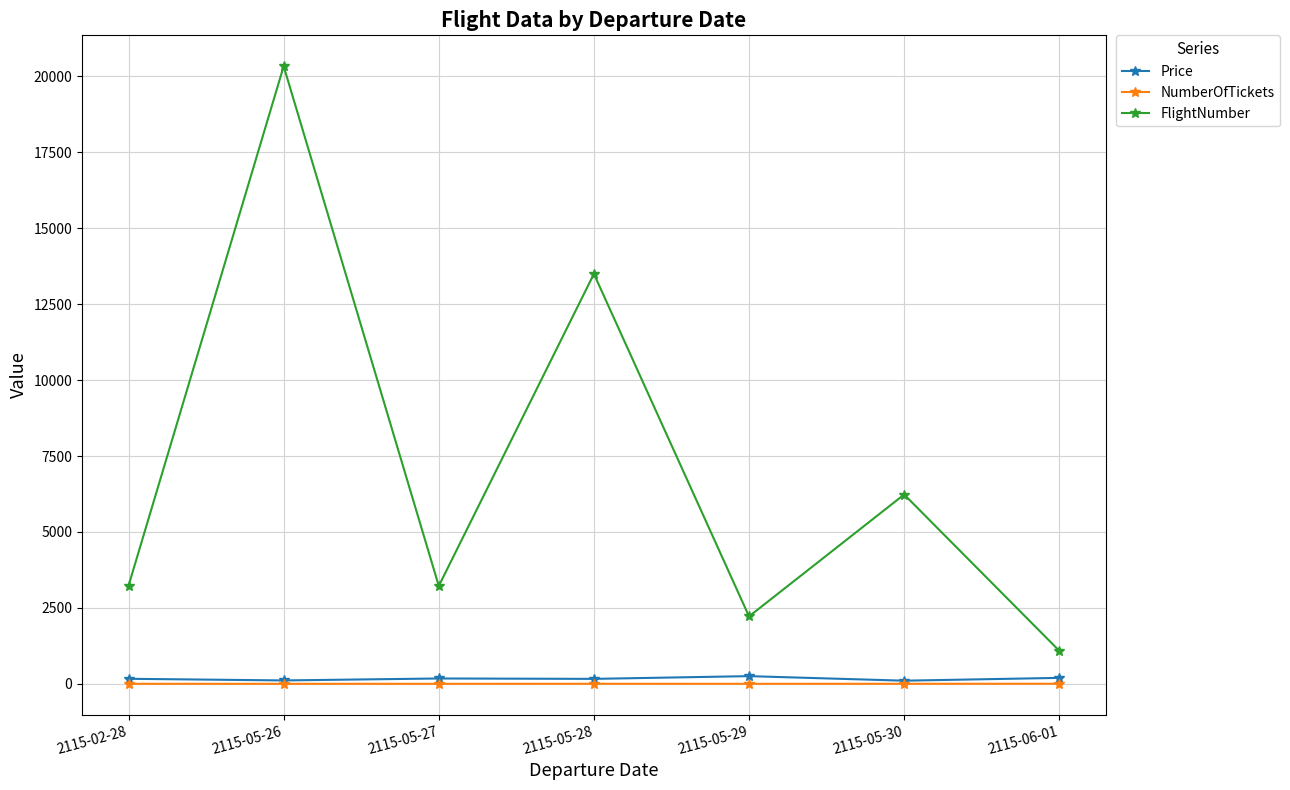

What is the value of the NumberOfTickets point at the 4th from the left?

2.0